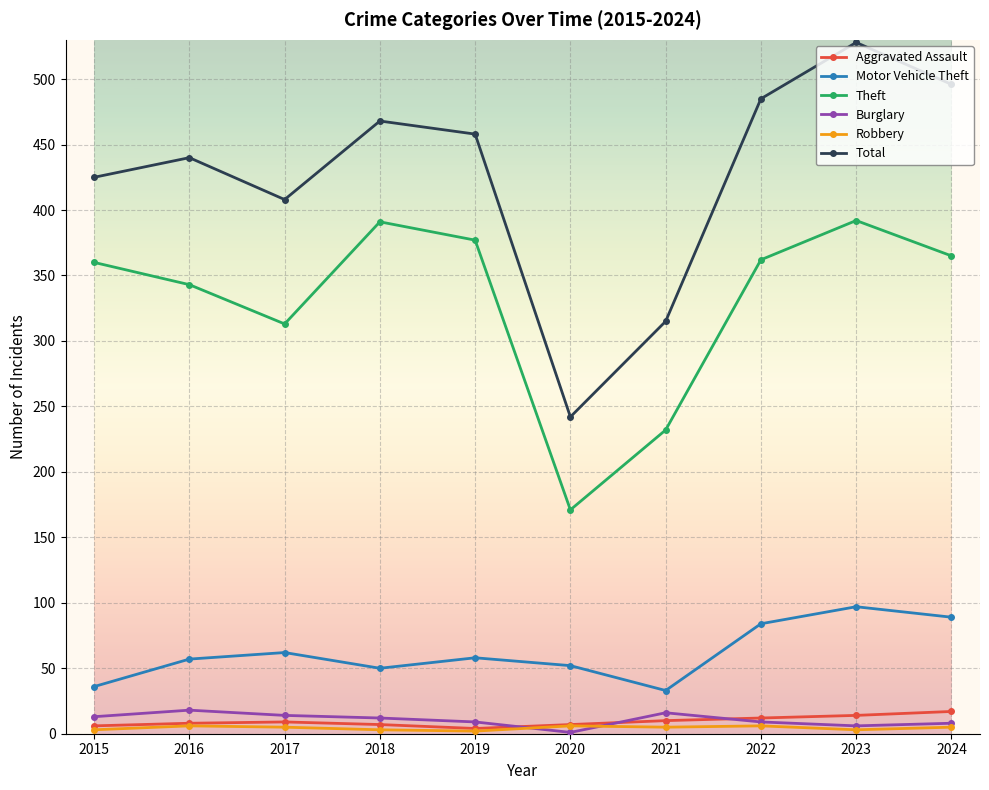

How many lines are shown in the chart?

6